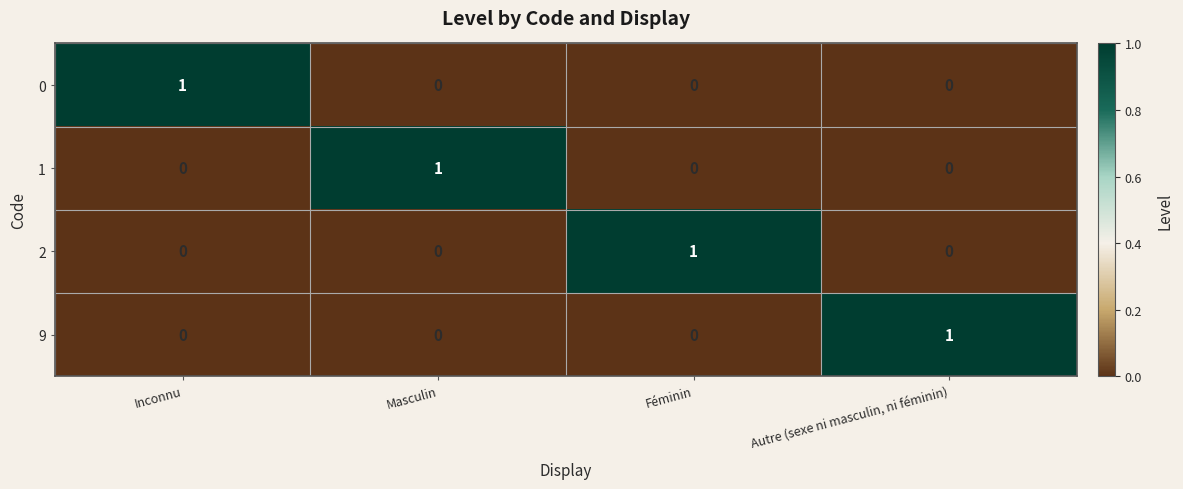

What is the spread (max minus min) of values at Inconnu?

1